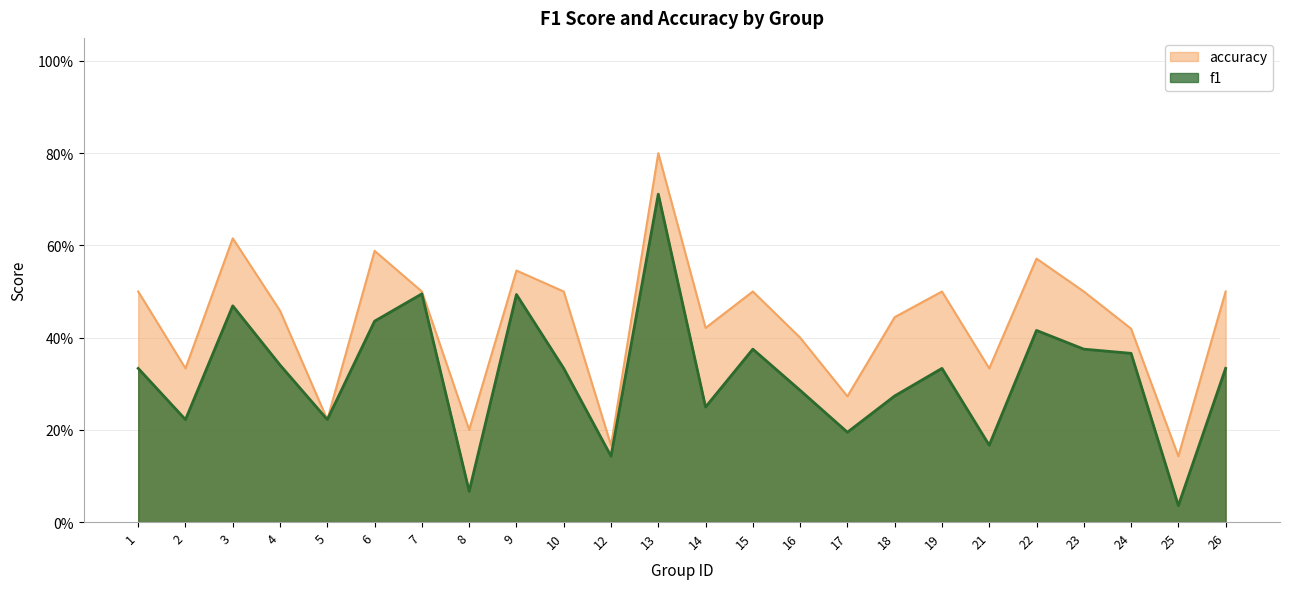

Is the value of f1 at 1 greater than the value of accuracy at 19?

No